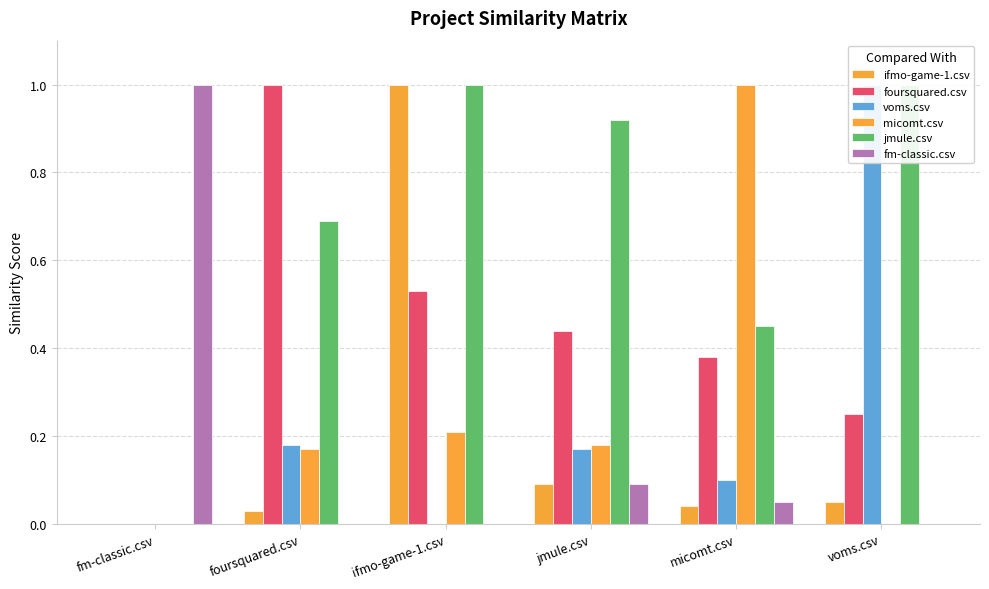

What is the average value of the fm-classic.csv series?

0.2